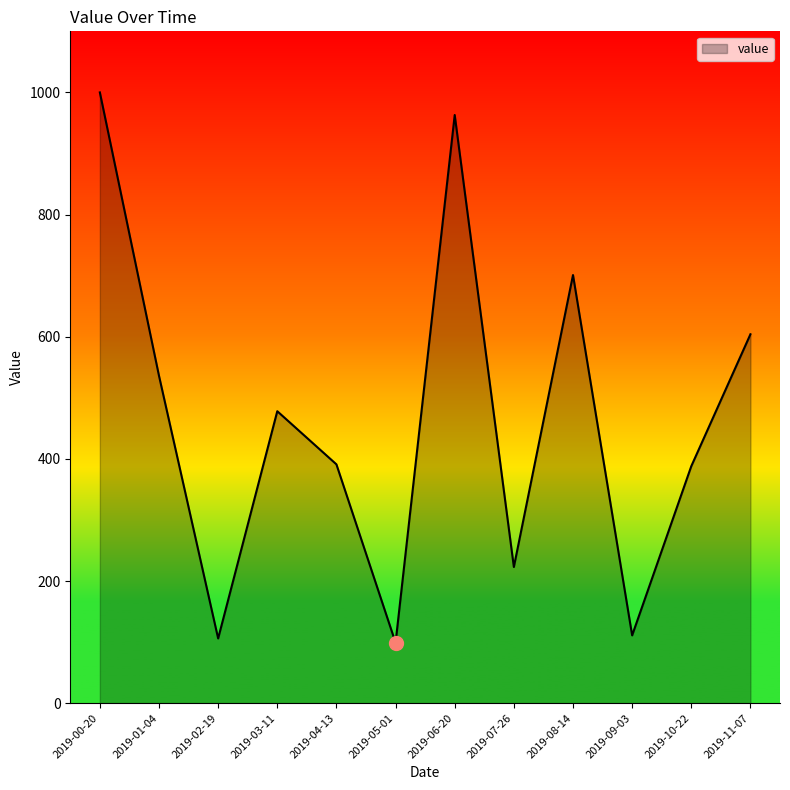

Count the values in the range 223 to 701.

7